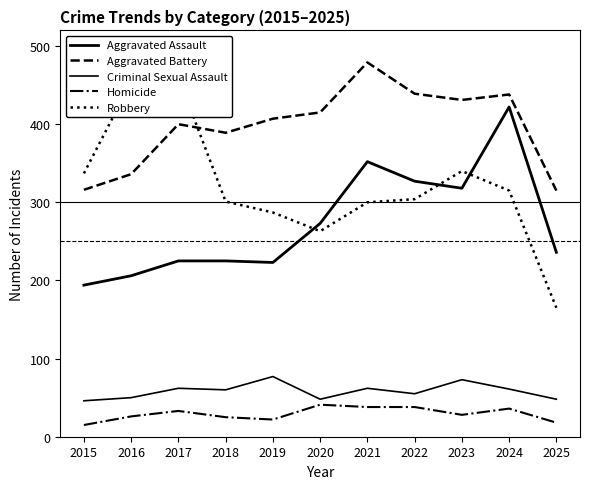

Rank the series by their maximum value, from highest to lowest.

Aggravated Battery, Robbery, Aggravated Assault, Criminal Sexual Assault, Homicide